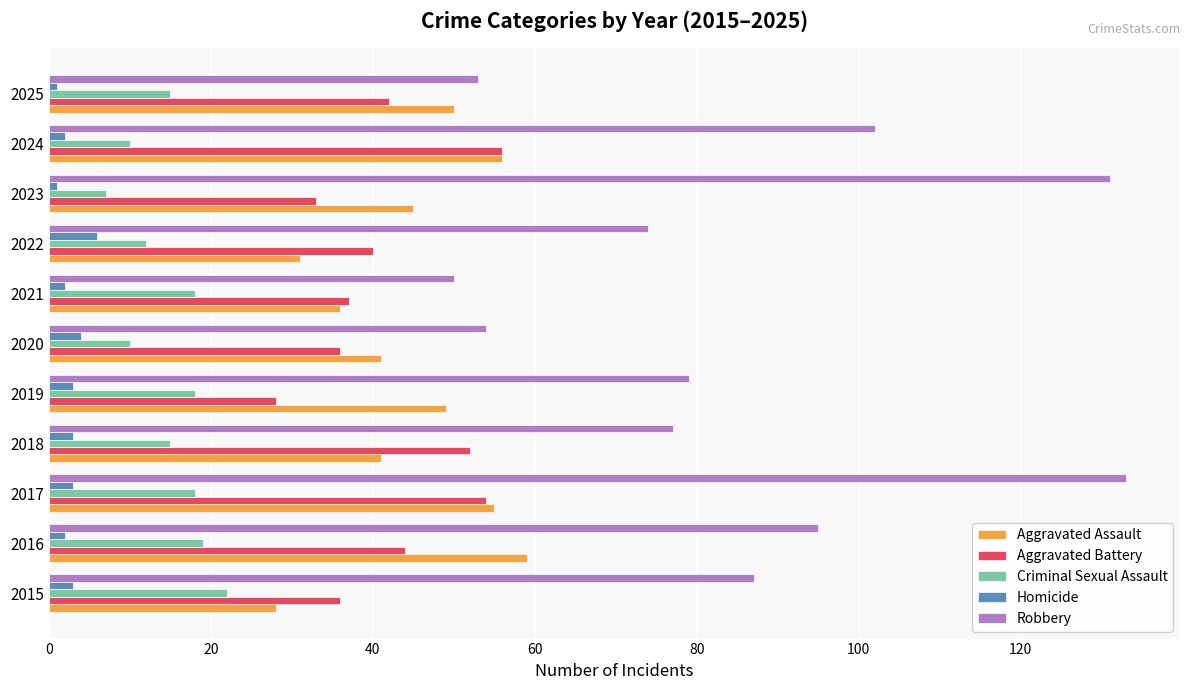

How many data points does each series have?

11